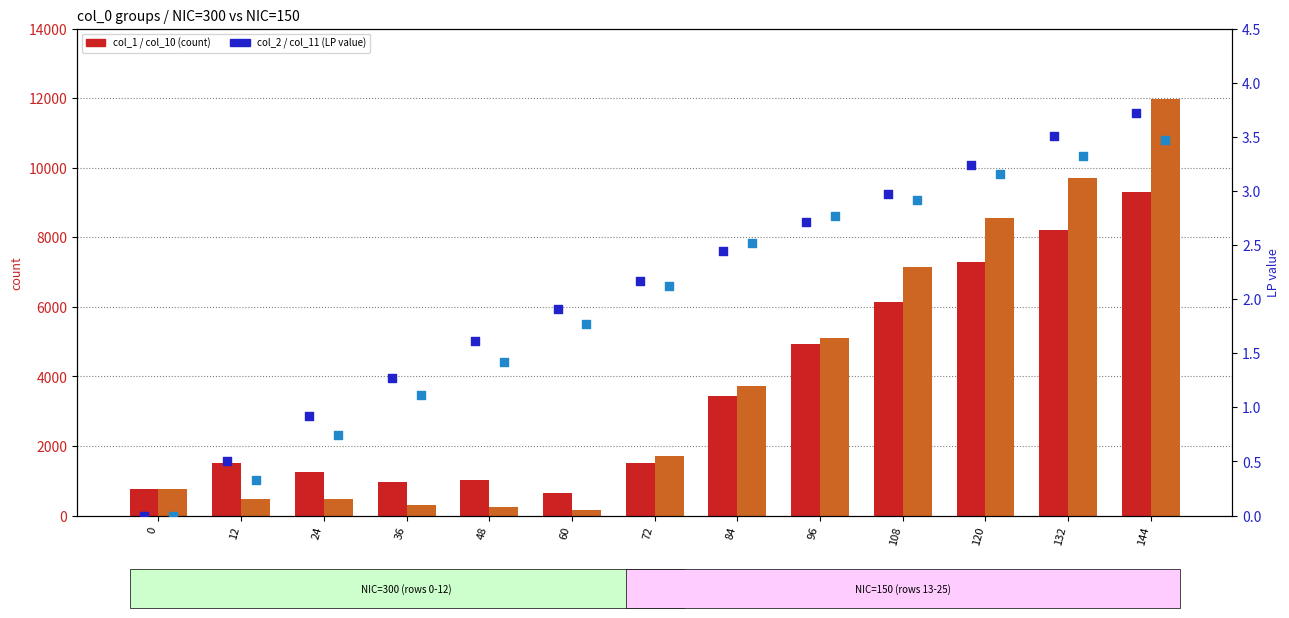

Which series contains the lowest Y value?

col_2 NIC=300